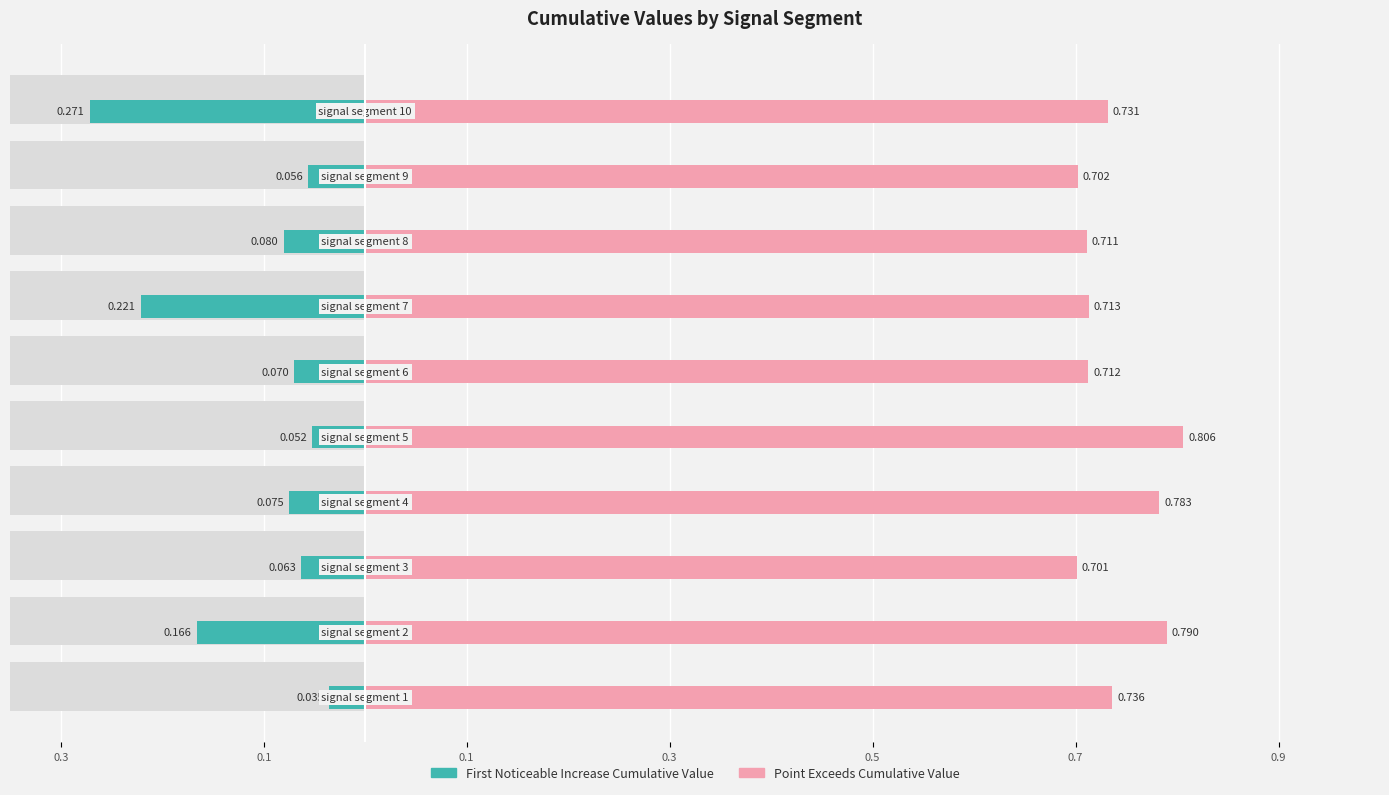

Reading left to right, what are all the values shown in this chart?

First_Noticeable_Increase_Cumulative_Value: -0.0	-0.2	-0.1	-0.1	-0.1	-0.1	-0.2	-0.1	-0.1	-0.3
Point_Exceeds_Cumulative_Value: 0.7	0.8	0.7	0.8	0.8	0.7	0.7	0.7	0.7	0.7